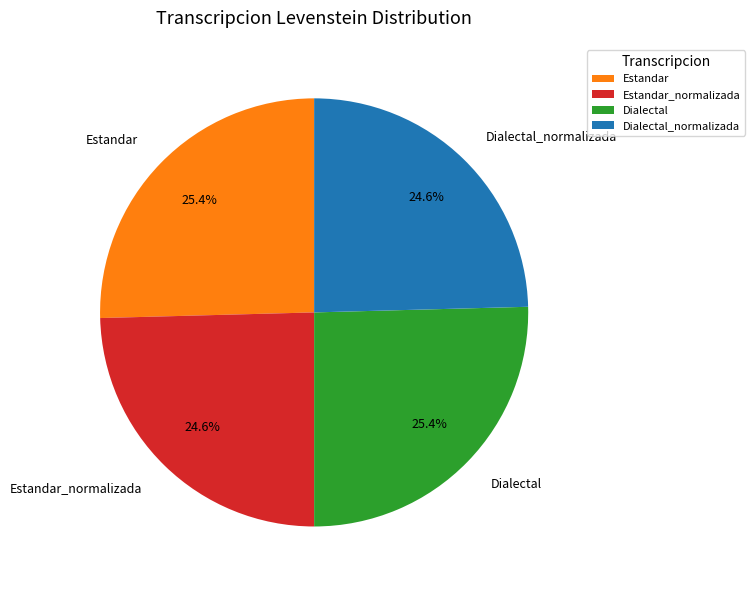

What is the ratio of the value at Estandar to the value at Dialectal_normalizada?

1.0